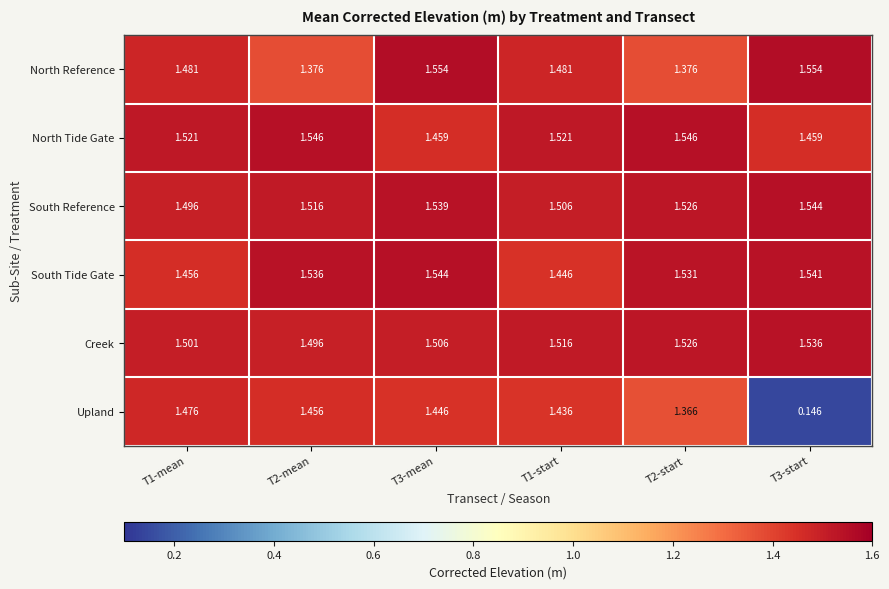

Is the value of South Reference at T3-start greater than the value of North Reference at T3-start?

No